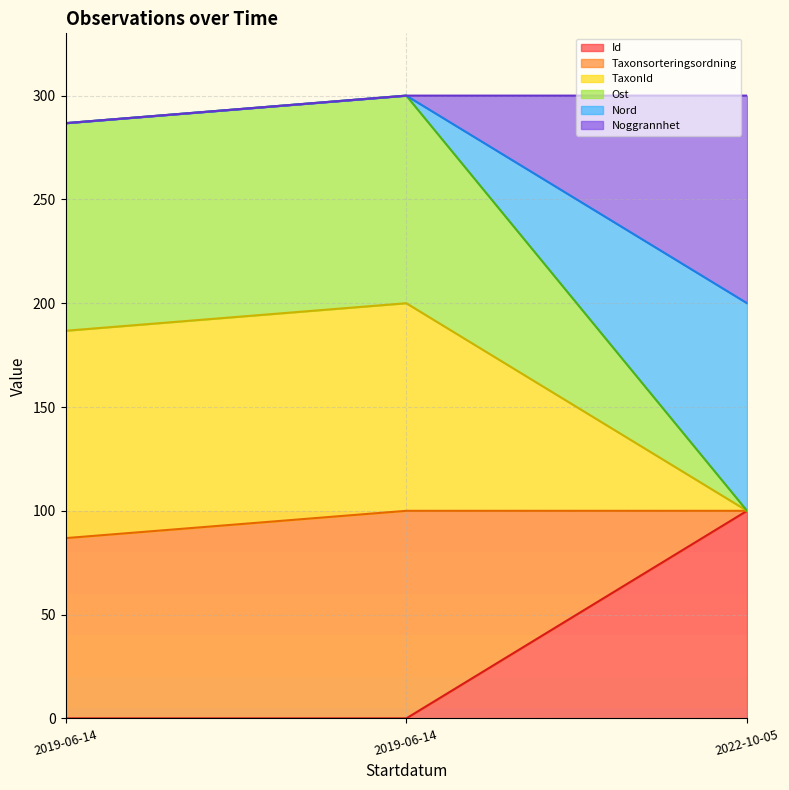

Which series has the largest total across all categories?

Ost